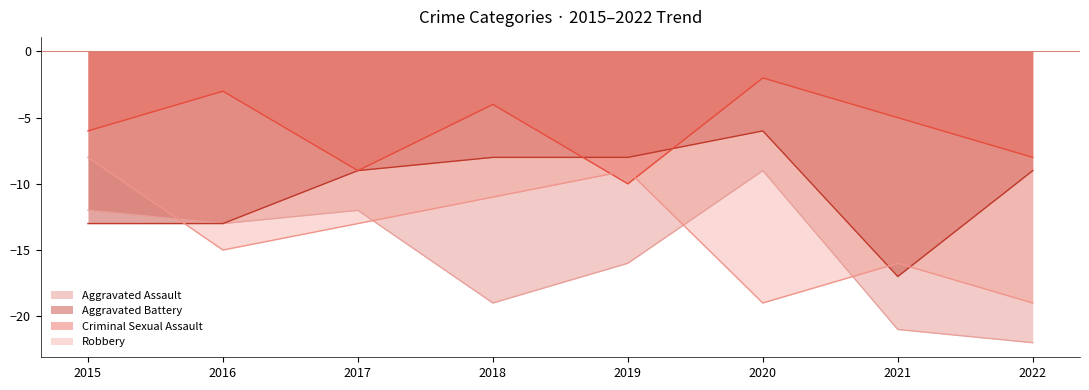

The Criminal Sexual Assault series shows -6 at 2015. True or false?

True